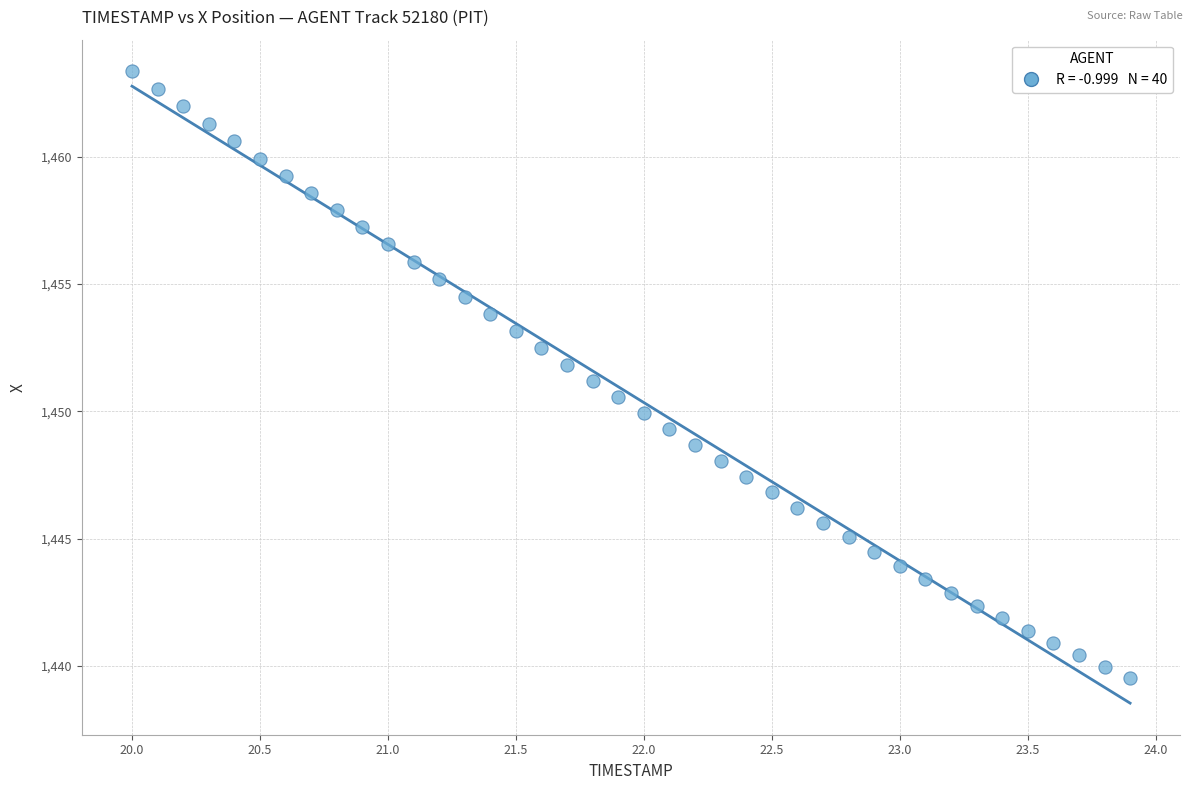

What is the range of X values (max minus min)?

3.9